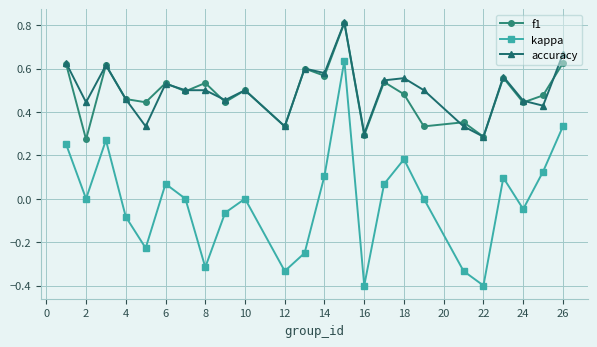

What is the smallest value displayed?

-0.4